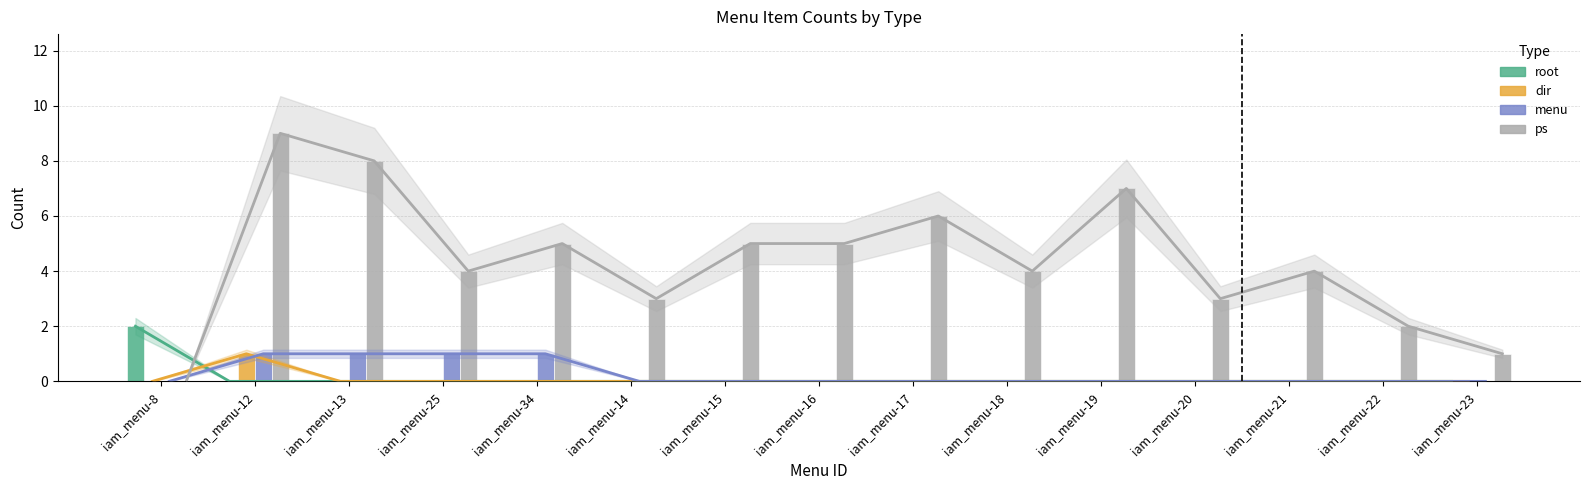

Which series has the largest range (max minus min)?

ps